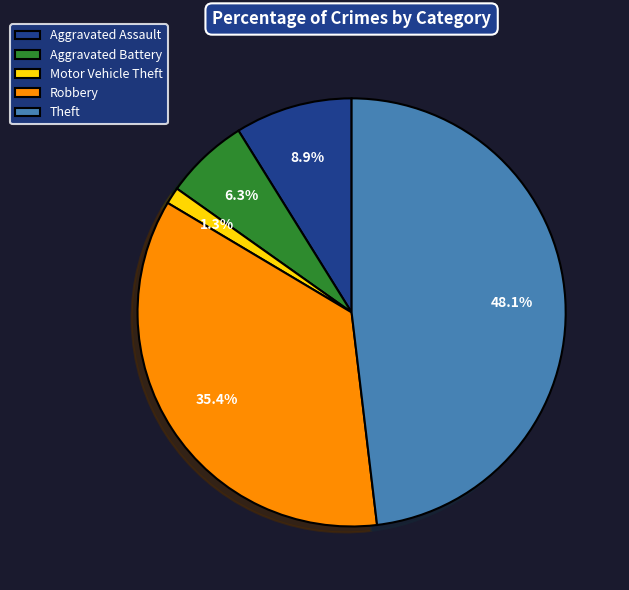

What percentage is NOT represented by Aggravated Assault?

91.1%